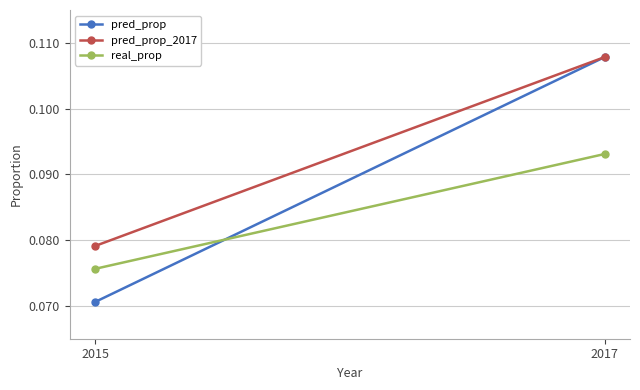

Which has a higher value, 2015 or 2017?

2017